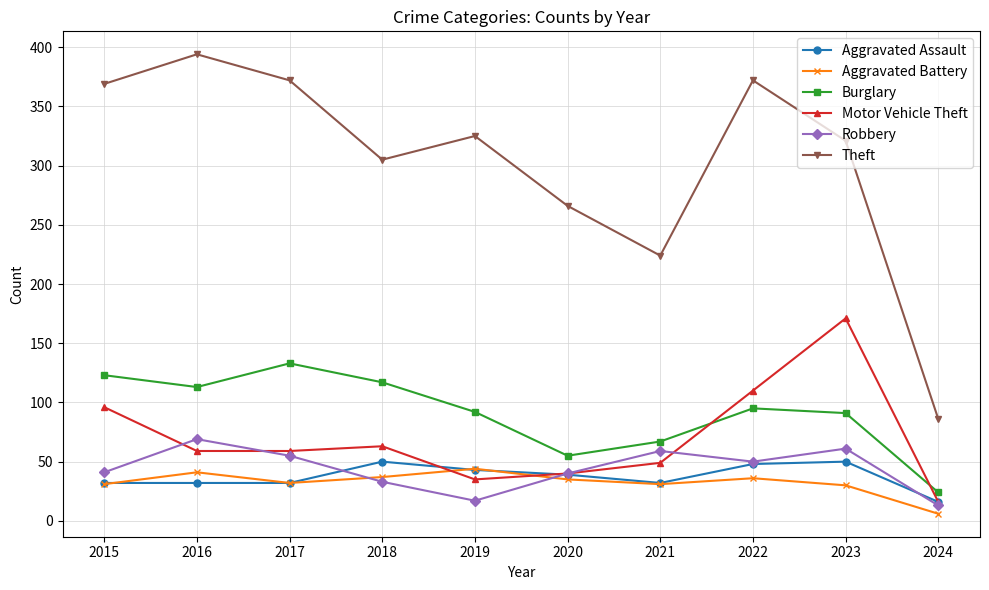

What are all the series names shown in the legend?

Aggravated Assault, Aggravated Battery, Burglary, Motor Vehicle Theft, Robbery, Theft